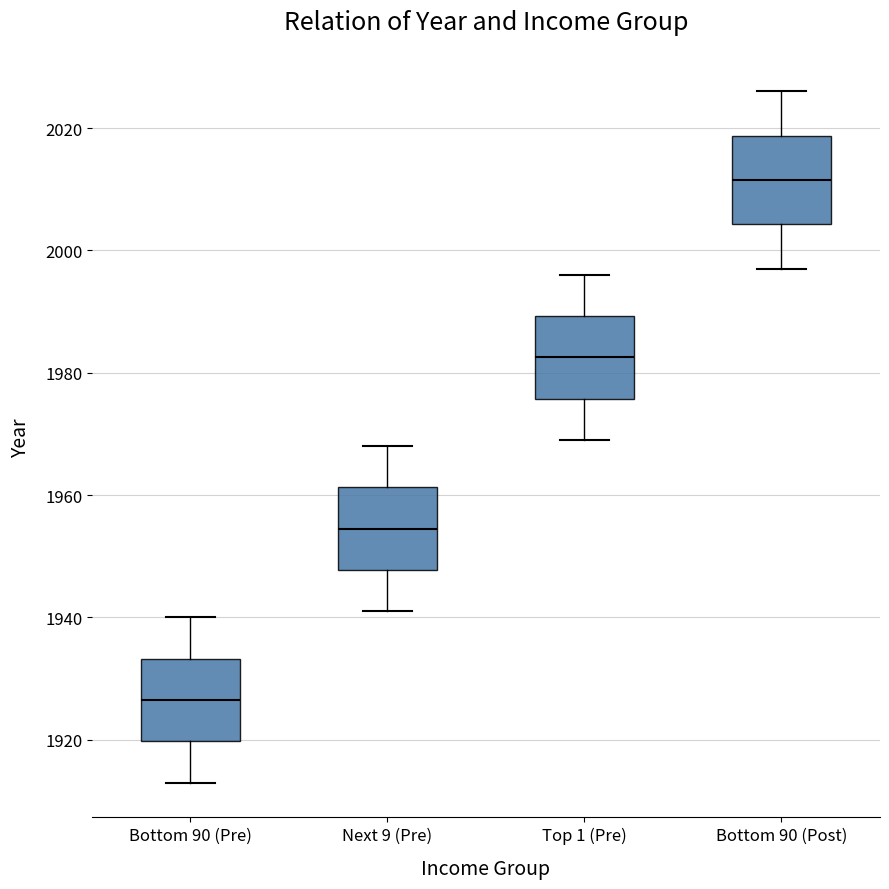

Reading left to right, transcribe this box plot: for each box, give where its median line is, the range the box spans, and where its two whiskers end, as read against the y-axis. The values are not printed on the chart, so give them approximately, as read against the axis.

Bottom 90 (Pre): median 1926, box 1920 to 1934, whiskers 1914 to 1940
Next 9 (Pre): median 1954, box 1948 to 1962, whiskers 1942 to 1968
Top 1 (Pre): median 1982, box 1976 to 1990, whiskers 1970 to 1996
Bottom 90 (Post): median 2012, box 2004 to 2018, whiskers 1998 to 2026